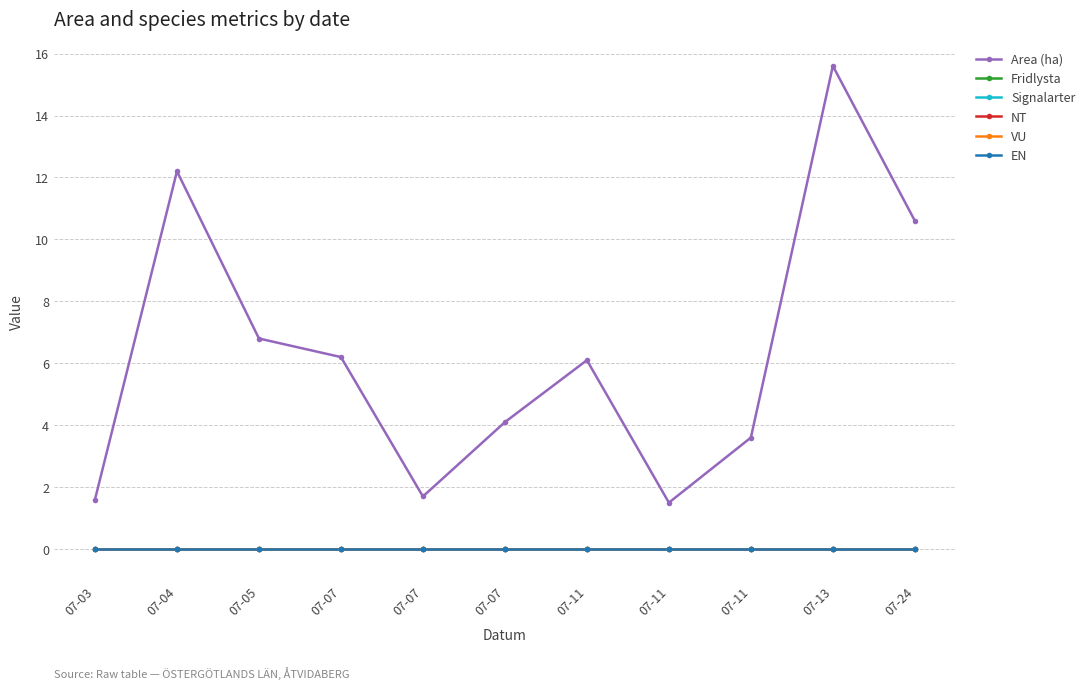

Does the chart have visible grid lines?

Yes